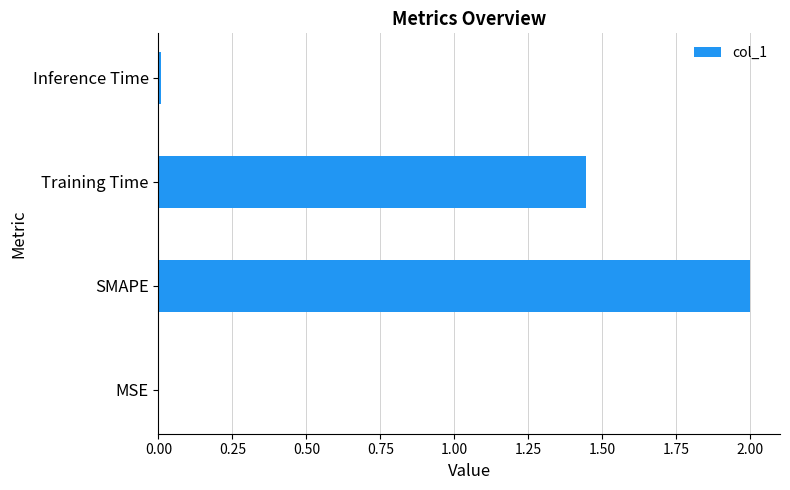

What is the greatest value displayed?

2.0